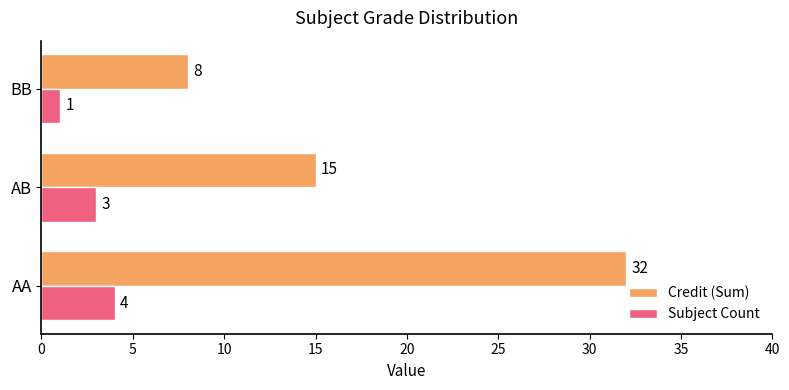

At how many categories does at least one series exceed 23?

1